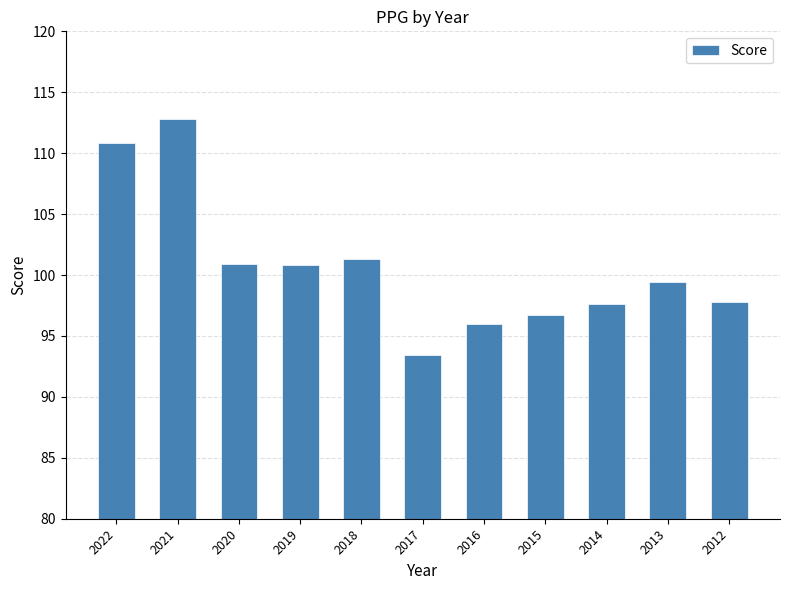

Count the number of categories in the chart.

11